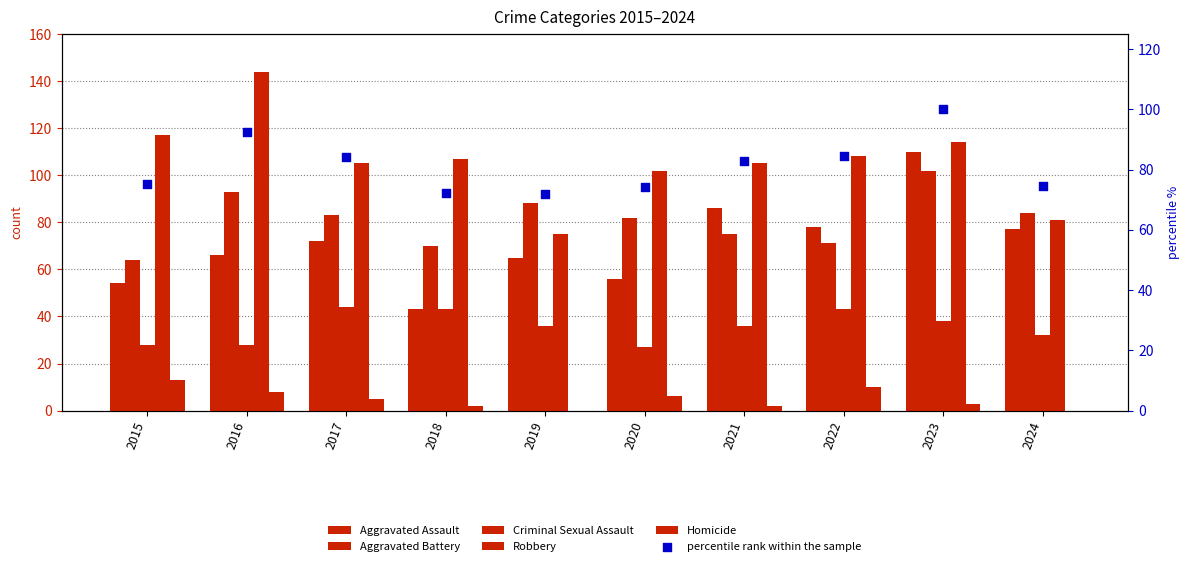

What are all the series names shown in the legend?

Aggravated Assault, Aggravated Battery, Criminal Sexual Assault, Robbery, Homicide, percentile rank within the sample